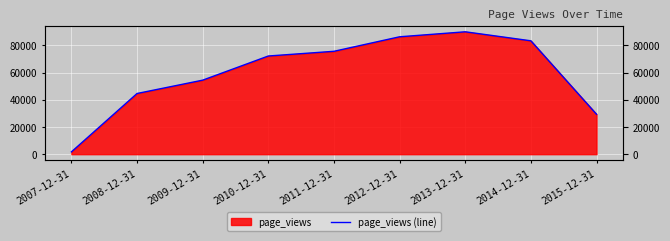

What is the difference between the maximum and second lowest values?

60596